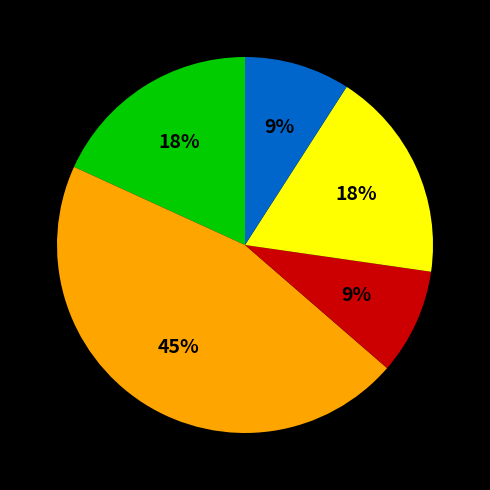

Is there a majority slice in this chart?

No